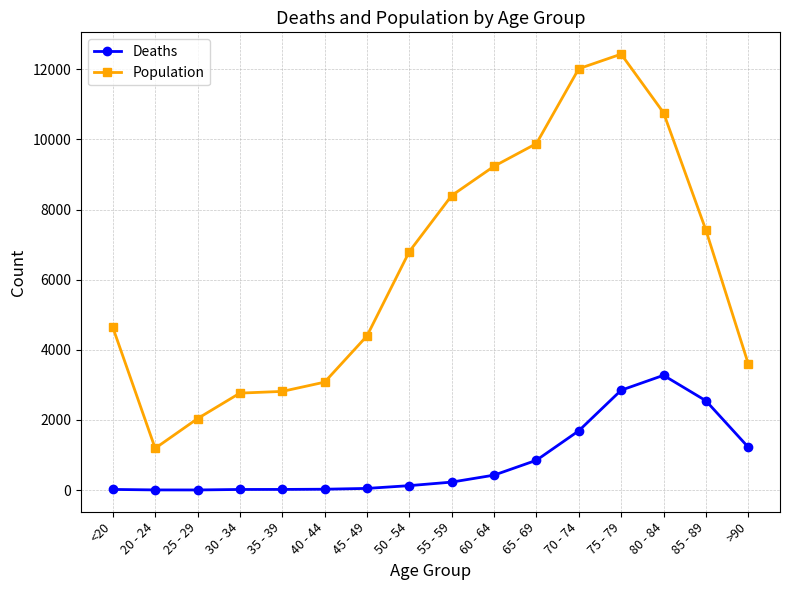

The Population series shows 4558 at 55 - 59. True or false?

False